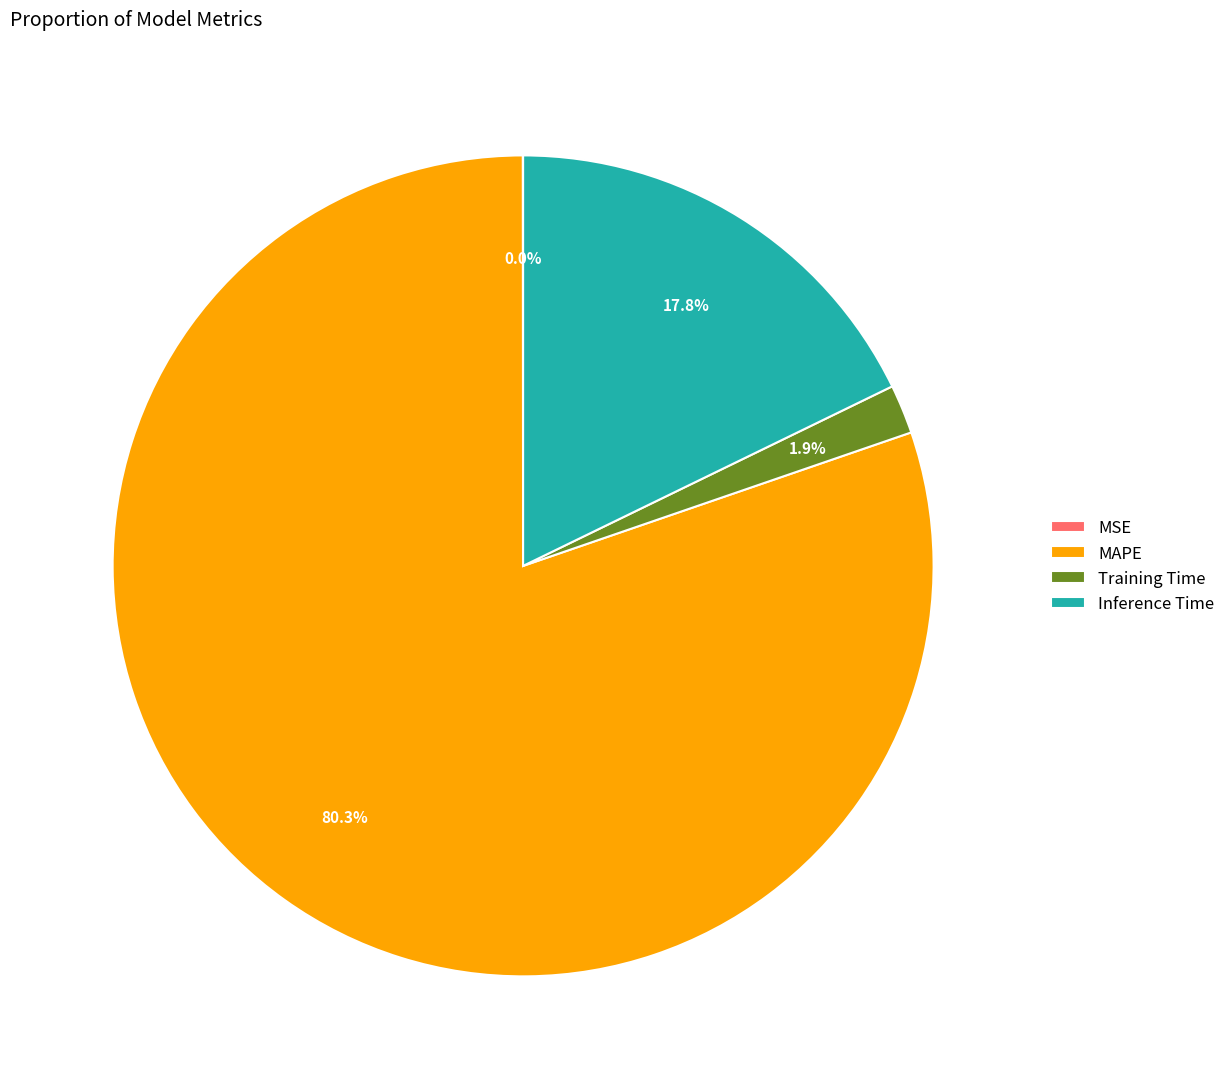

How much of the chart is everything except Inference Time?

82.2%